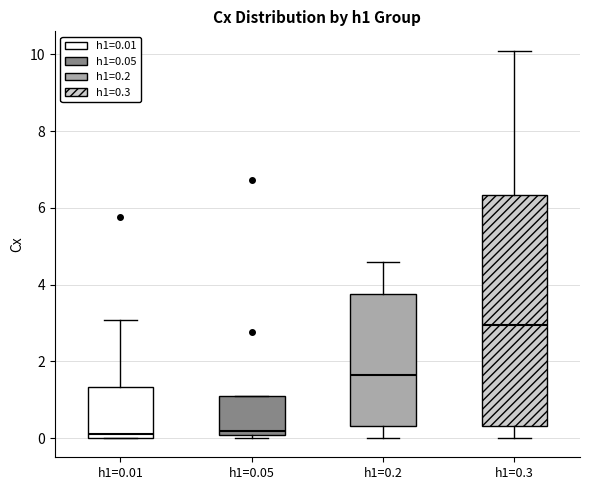

Where does the lower whisker of the box for h1=0.3 end on the y-axis? The values are not printed on the chart, so give them approximately, as read against the axis.

0.0